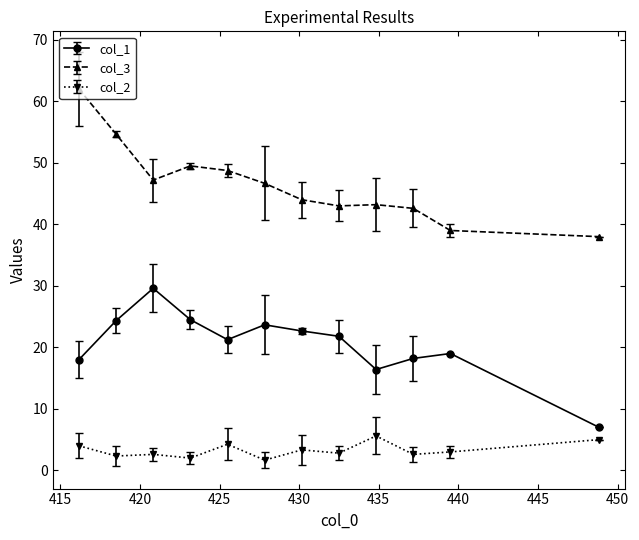

True or false: col_3 and col_1 cross at least once.

False